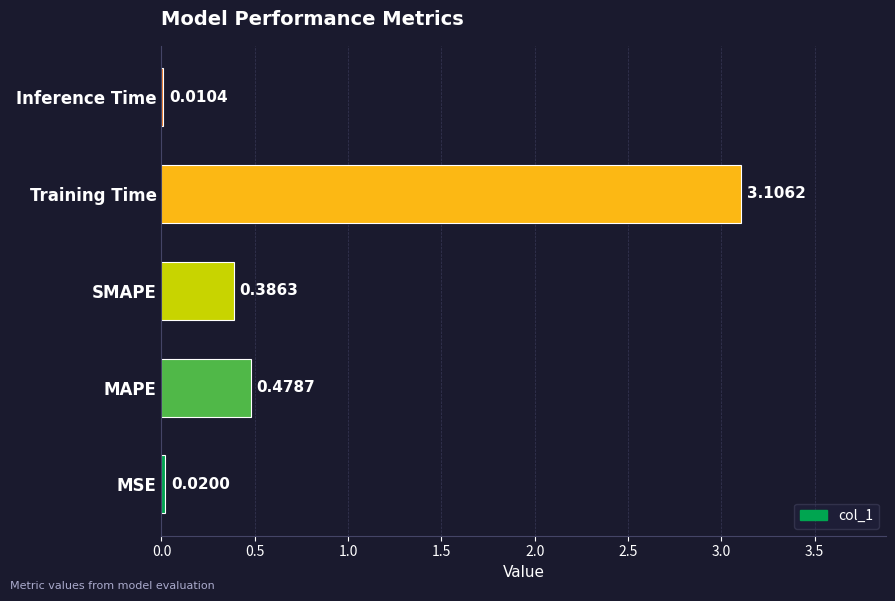

What is the sum of the values at SMAPE and Training Time?

3.5